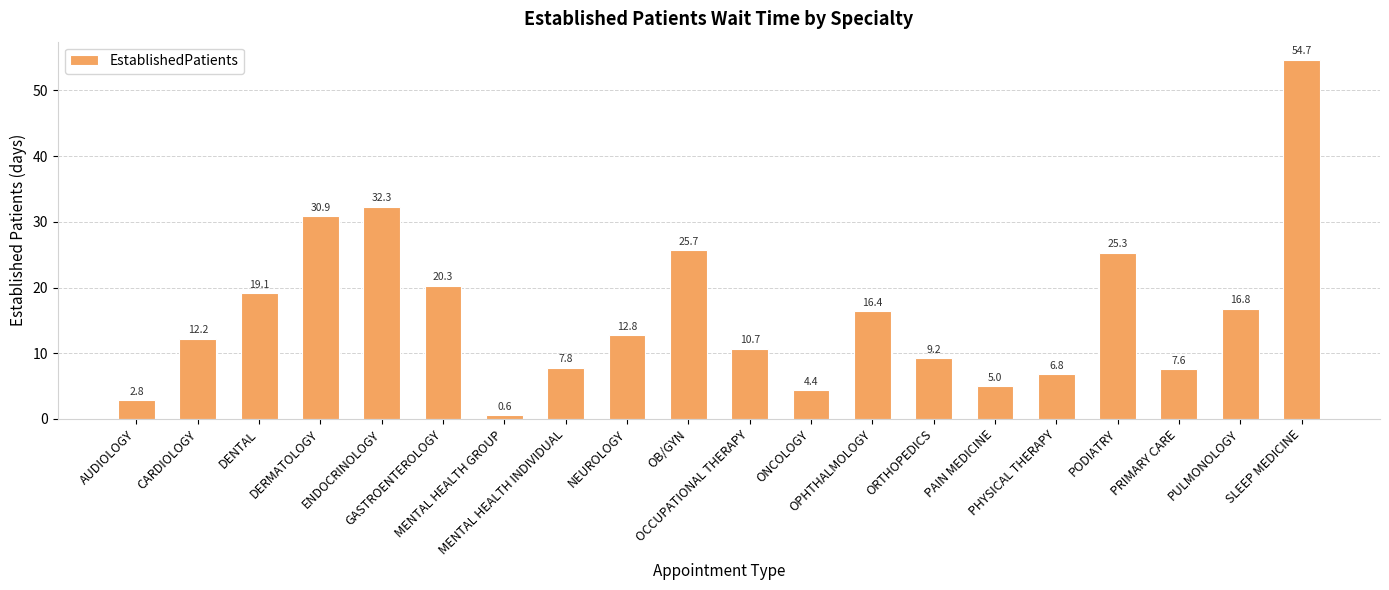

Reading left to right, what are all the values shown in this chart?

AUDIOLOGY=2.8	CARDIOLOGY=12.2	DENTAL=19.1	DERMATOLOGY=30.9	ENDOCRINOLOGY=32.3	GASTROENTEROLOGY=20.3	MENTAL HEALTH GROUP=0.6	MENTAL HEALTH INDIVIDUAL=7.8	NEUROLOGY=12.8	OB/GYN=25.7	OCCUPATIONAL THERAPY=10.7	ONCOLOGY=4.4	OPHTHALMOLOGY=16.4	ORTHOPEDICS=9.2	PAIN MEDICINE=5.0	PHYSICAL THERAPY=6.8	PODIATRY=25.3	PRIMARY CARE=7.6	PULMONOLOGY=16.8	SLEEP MEDICINE=54.7